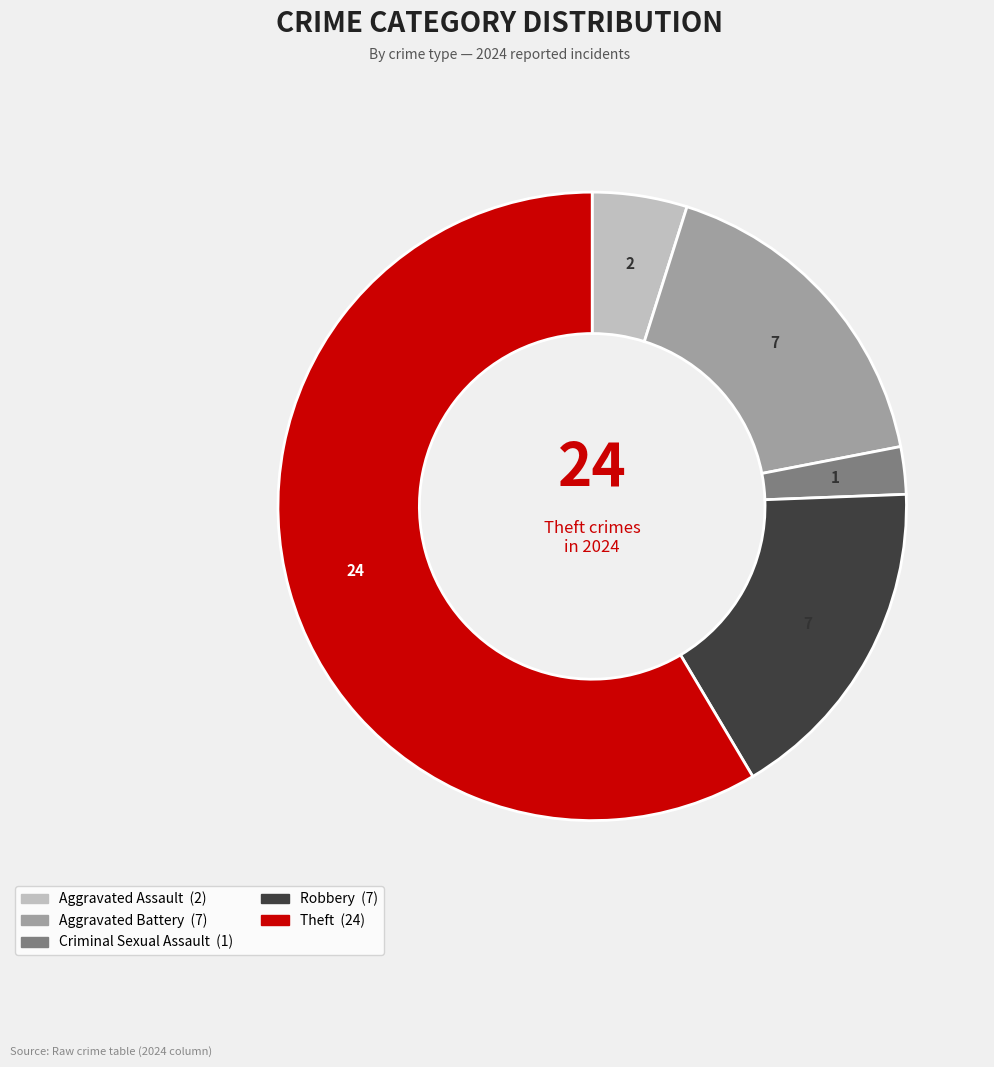

Count the number of slices in the pie.

5